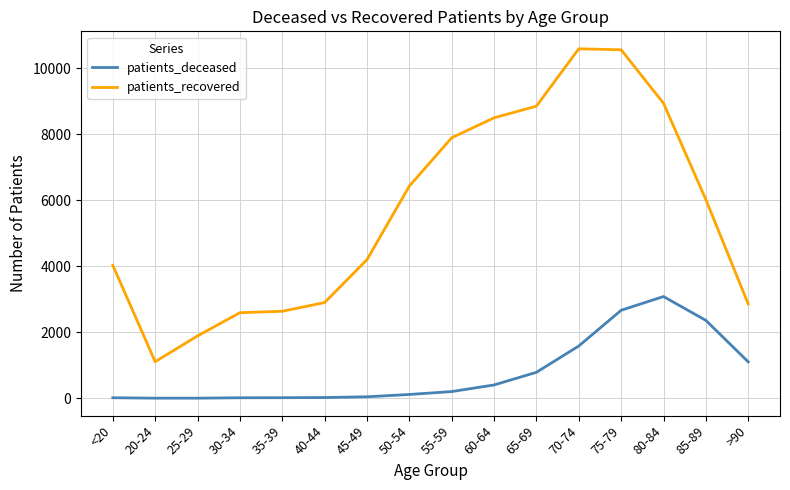

At which category is the sum across all series the highest?

75-79